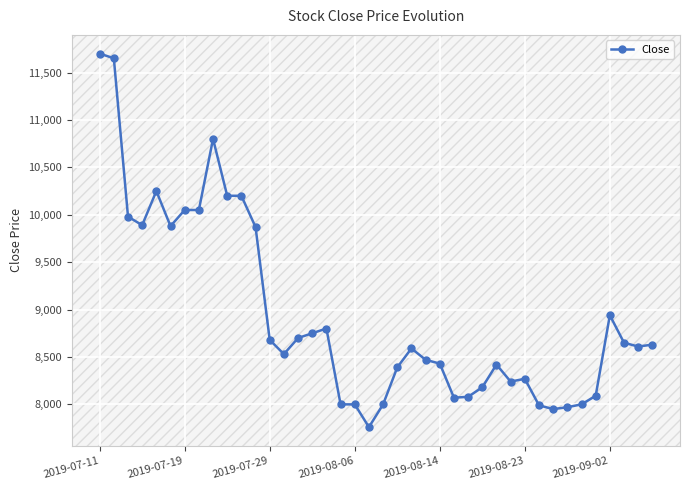

What is the difference between the second highest and second lowest values?

3700